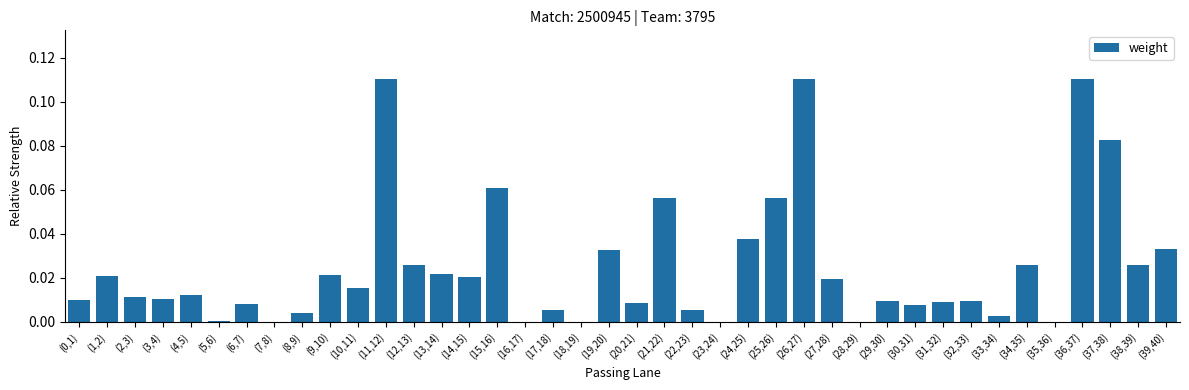

Are the bars horizontal?

No